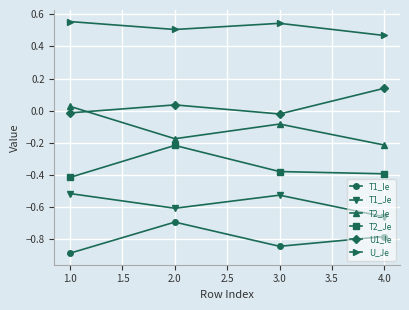

True or false: T1_Ie and U_Je cross at least once.

False